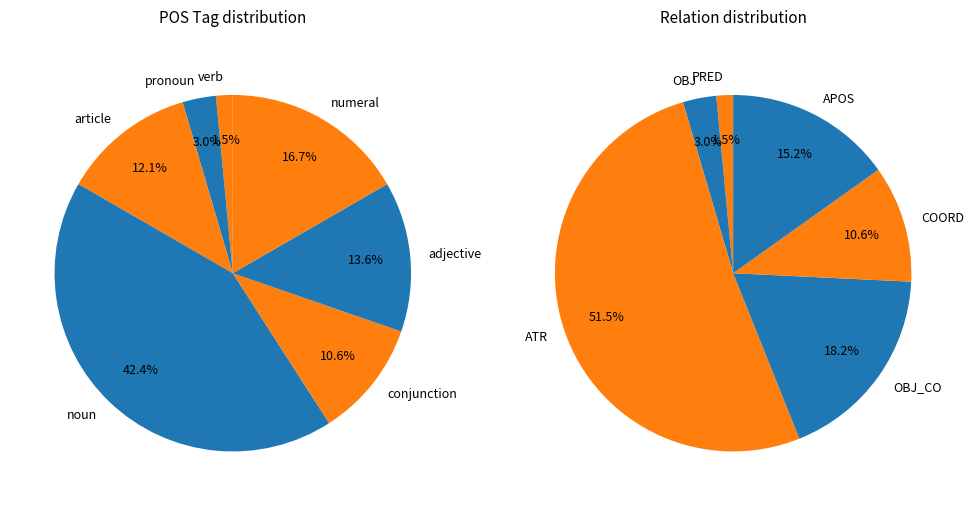

To the nearest percent, what is the difference between the APOS and PRED slice percentages?

14%